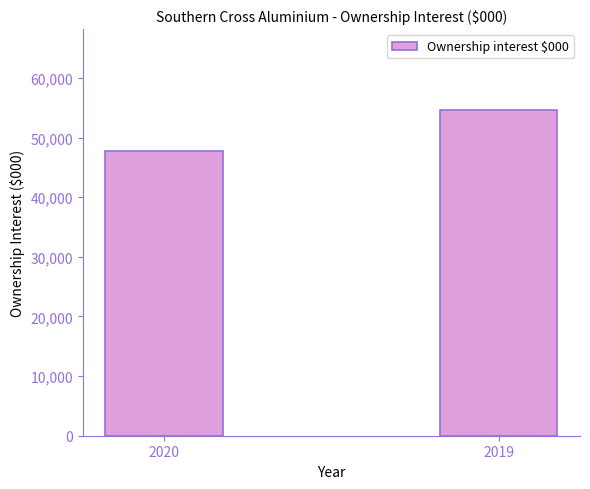

What is the difference between the values at 2020 and 2019?

6863